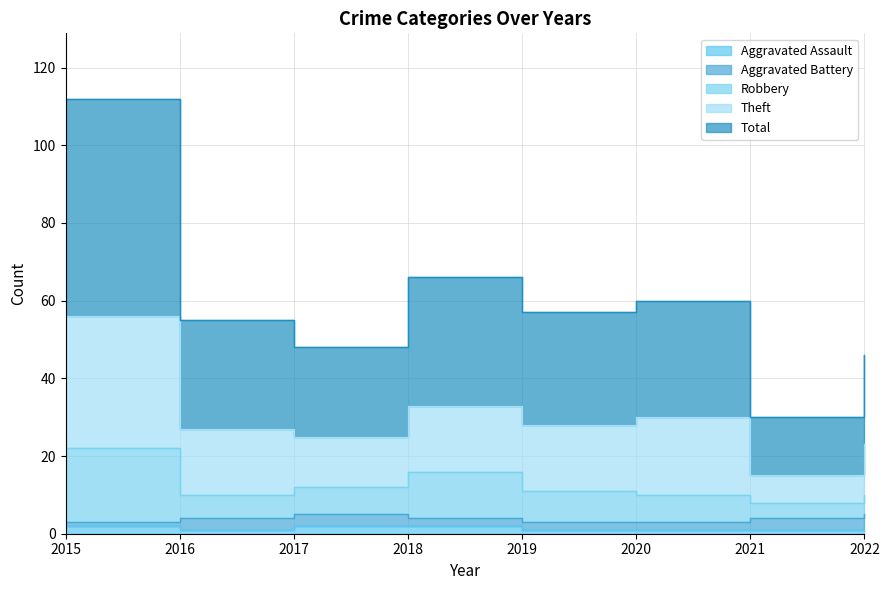

Where is the first local maximum for Robbery?

2018